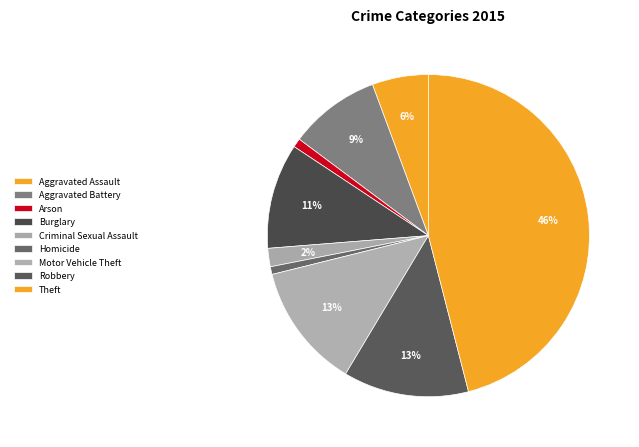

To the nearest percent, what percentage of the pie is Burglary?

11%